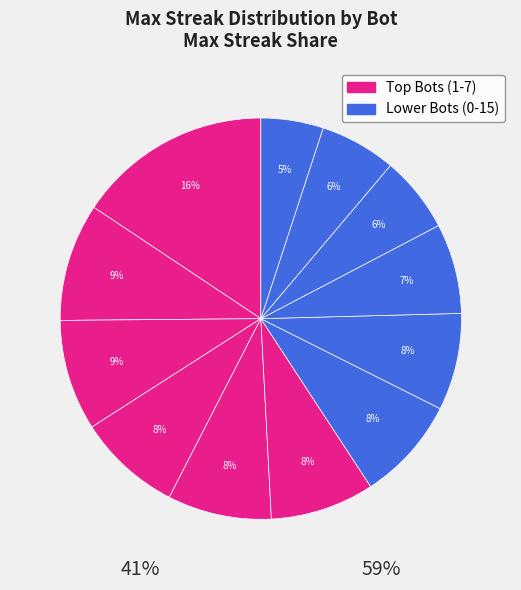

How many slices are in this pie chart?

12